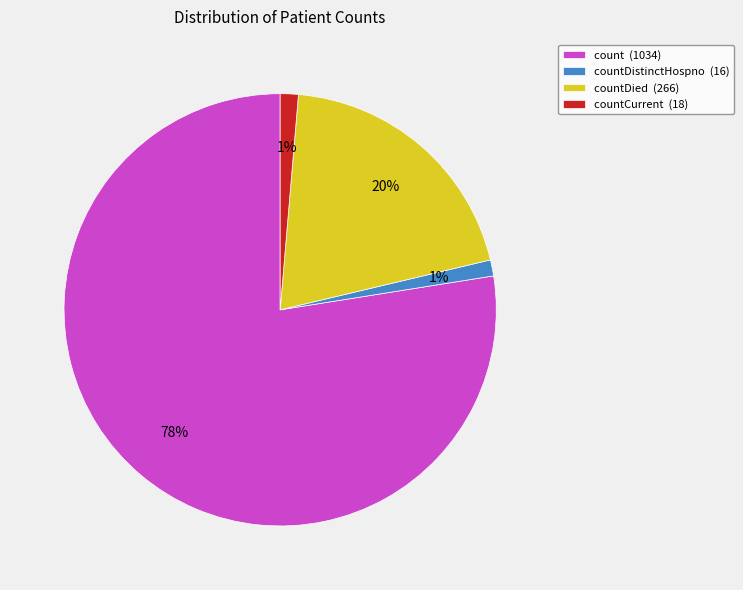

Is the sum of countCurrent (18) and countDied (266) greater than half?

No